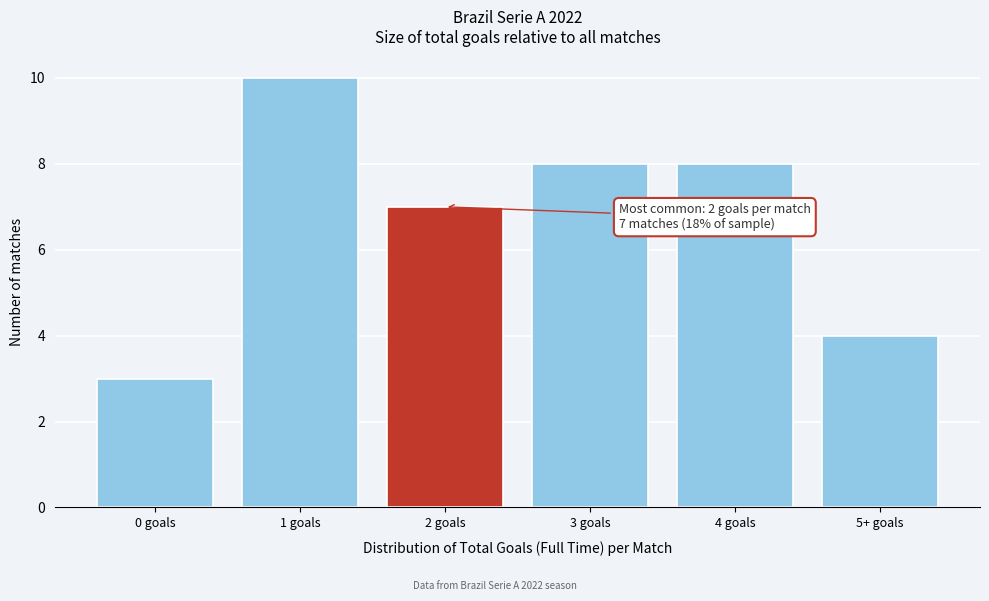

Reading left to right, list all the values displayed in this chart.

3	10	7	8	8	4